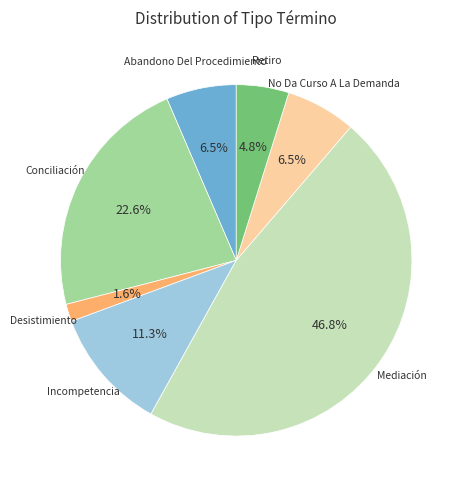

Does any single category account for the majority?

No